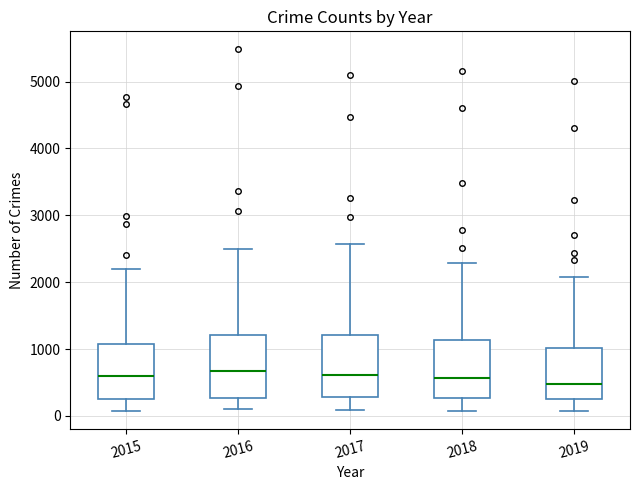

Where does the upper whisker of the box at x = 2018 end on the y-axis? The values are not printed on the chart, so give them approximately, as read against the axis.

2300